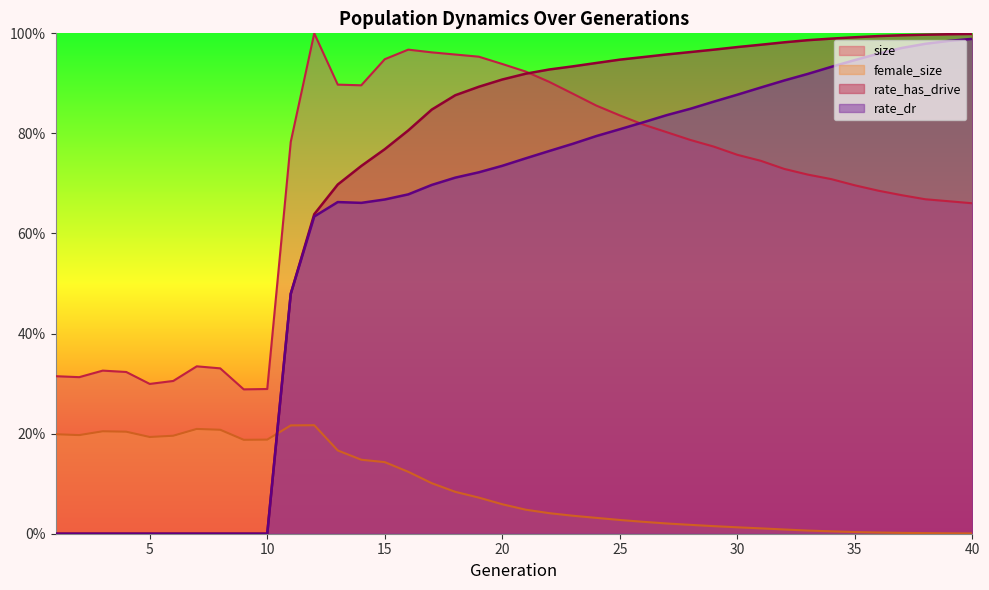

Does the chart display data point markers on the line(s)?

No